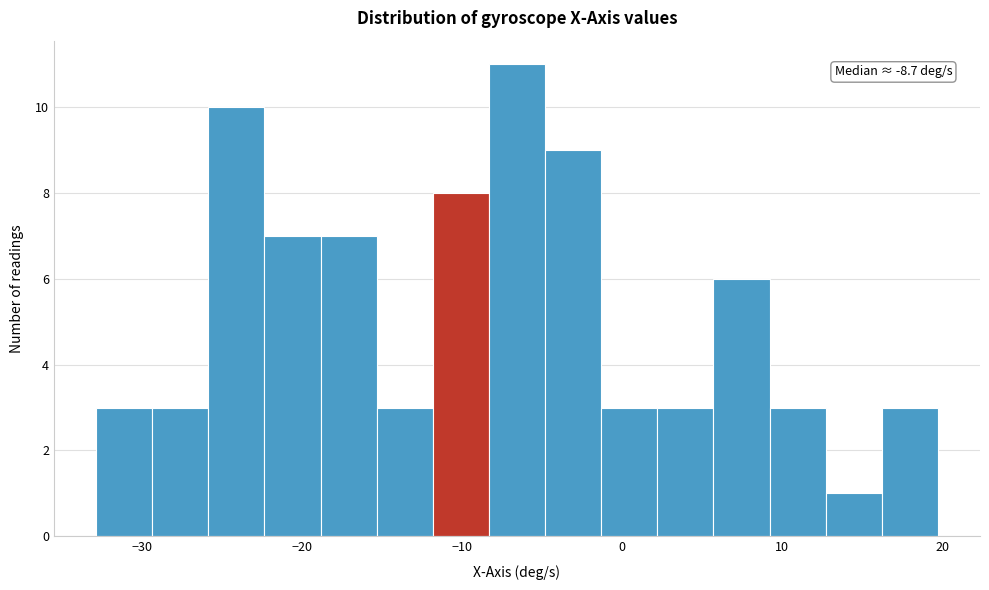

Around what value on the x-axis is the tallest bar? Give the approximate position of its centre, as read against the axis.

-7